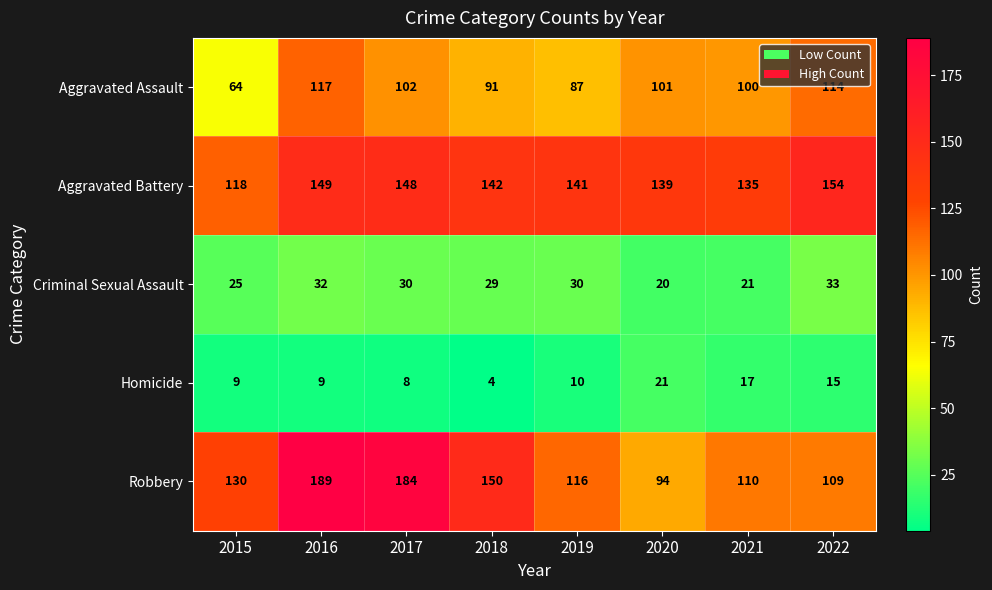

Rank the series by their maximum value, from highest to lowest.

Robbery, Aggravated Battery, Aggravated Assault, Criminal Sexual Assault, Homicide